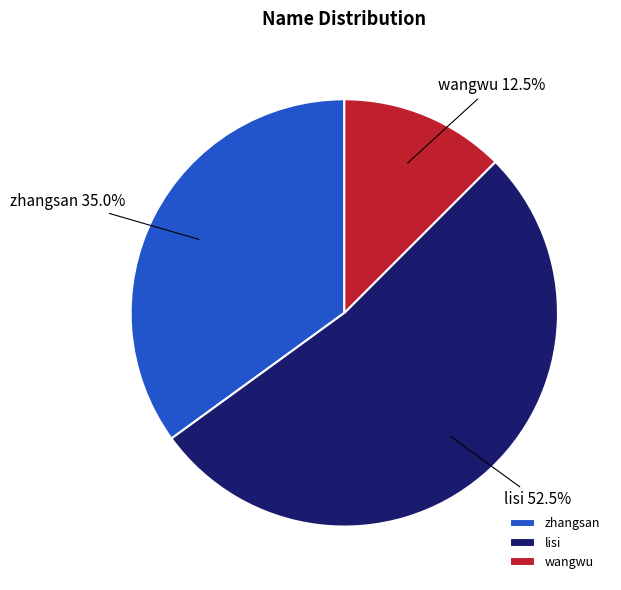

What is the smallest slice in the pie chart?

wangwu